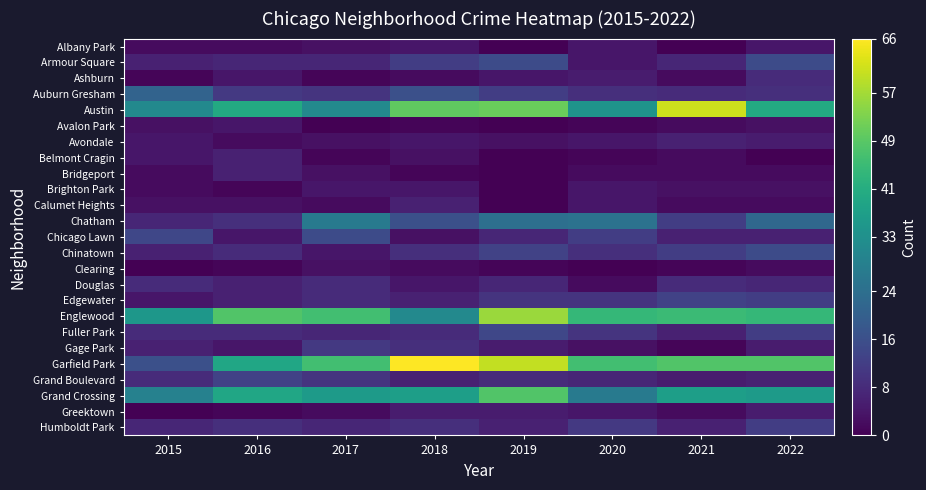

Reading left to right, transcribe all the data shown in this chart.

Albany Park: 2015=2	2016=2	2017=3	2018=4	2019=0	2020=4	2021=0	2022=4
Armour Square: 2015=6	2016=7	2017=7	2018=12	2019=15	2020=4	2021=7	2022=15
Ashburn: 2015=1	2016=4	2017=1	2018=2	2019=4	2020=5	2021=2	2022=8
Auburn Gresham: 2015=21	2016=11	2017=10	2018=16	2019=12	2020=9	2021=8	2022=9
Austin: 2015=31	2016=40	2017=31	2018=50	2019=51	2020=34	2021=61	2022=40
Avalon Park: 2015=3	2016=4	2017=0	2018=1	2019=0	2020=1	2021=2	2022=3
Avondale: 2015=4	2016=2	2017=3	2018=4	2019=3	2020=4	2021=6	2022=5
Belmont Cragin: 2015=4	2016=6	2017=1	2018=3	2019=0	2020=1	2021=2	2022=0
Bridgeport: 2015=2	2016=6	2017=3	2018=1	2019=0	2020=2	2021=2	2022=2
Brighton Park: 2015=2	2016=1	2017=4	2018=4	2019=0	2020=4	2021=3	2022=3
Calumet Heights: 2015=3	2016=3	2017=2	2018=6	2019=0	2020=4	2021=2	2022=2
Chatham: 2015=7	2016=9	2017=27	2018=16	2019=24	2020=25	2021=12	2022=22
Chicago Lawn: 2015=14	2016=4	2017=15	2018=3	2019=7	2020=12	2021=6	2022=6
Chinatown: 2015=6	2016=8	2017=4	2018=9	2019=13	2020=9	2021=12	2022=15
Clearing: 2015=0	2016=1	2017=3	2018=2	2019=1	2020=0	2021=1	2022=2
Douglas: 2015=8	2016=6	2017=8	2018=4	2019=7	2020=2	2021=8	2022=7
Edgewater: 2015=4	2016=6	2017=8	2018=6	2019=10	2020=10	2021=13	2022=12
Englewood: 2015=35	2016=48	2017=46	2018=31	2019=56	2020=44	2021=45	2022=44
Fuller Park: 2015=8	2016=8	2017=7	2018=8	2019=14	2020=10	2021=6	2022=12
Gage Park: 2015=6	2016=4	2017=11	2018=9	2019=5	2020=3	2021=1	2022=5
Garfield Park: 2015=16	2016=39	2017=46	2018=66	2019=60	2020=46	2021=48	2022=48
Grand Boulevard: 2015=8	2016=13	2017=10	2018=6	2019=8	2020=7	2021=5	2022=6
Grand Crossing: 2015=29	2016=39	2017=36	2018=37	2019=48	2020=27	2021=37	2022=36
Greektown: 2015=0	2016=1	2017=2	2018=5	2019=5	2020=4	2021=2	2022=5
Humboldt Park: 2015=7	2016=9	2017=7	2018=9	2019=6	2020=11	2021=6	2022=12